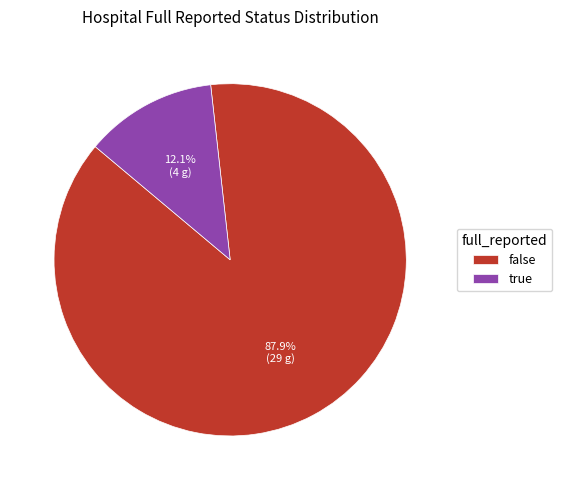

Is it true that false is 88% of the pie?

True